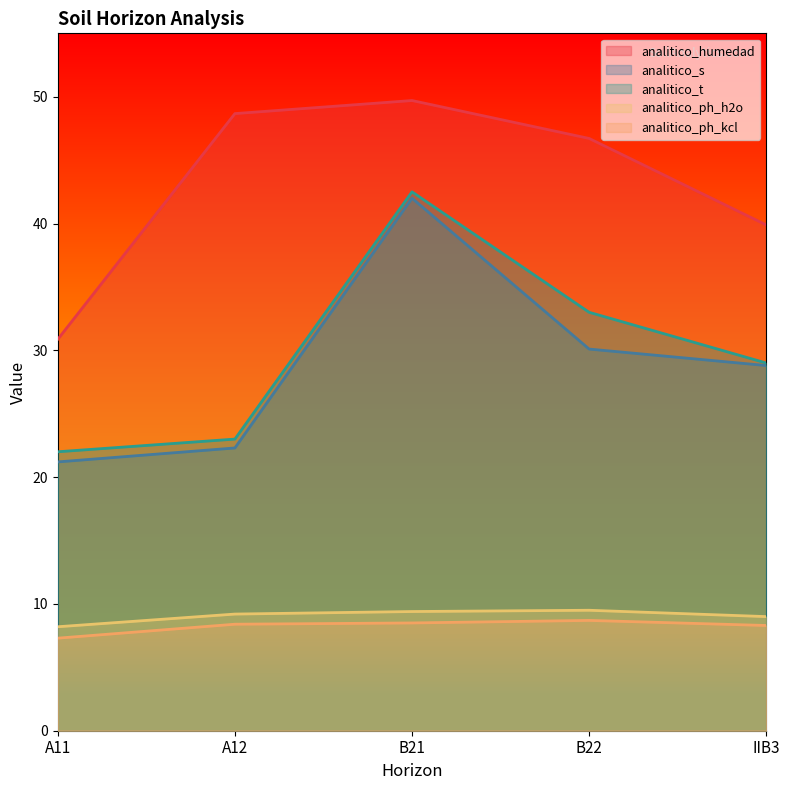

True or false: analitico_t has more than 2 points higher than both neighbors.

False